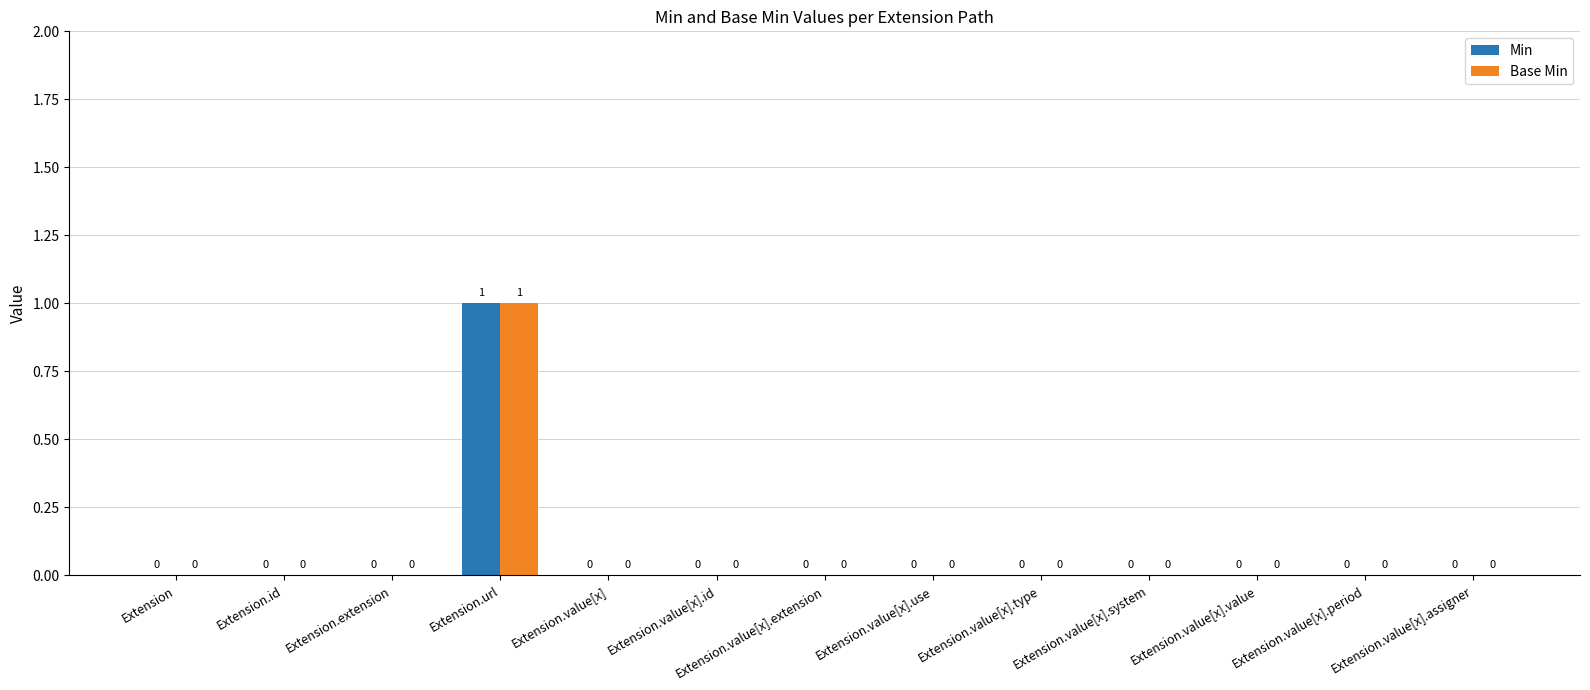

Reading right to left, transcribe all the data shown in this chart.

Min: Extension.value[x].assigner=0	Extension.value[x].period=0	Extension.value[x].value=0	Extension.value[x].system=0	Extension.value[x].type=0	Extension.value[x].use=0	Extension.value[x].extension=0	Extension.value[x].id=0	Extension.value[x]=0	Extension.url=1	Extension.extension=0	Extension.id=0	Extension=0
Base Min: Extension.value[x].assigner=0	Extension.value[x].period=0	Extension.value[x].value=0	Extension.value[x].system=0	Extension.value[x].type=0	Extension.value[x].use=0	Extension.value[x].extension=0	Extension.value[x].id=0	Extension.value[x]=0	Extension.url=1	Extension.extension=0	Extension.id=0	Extension=0